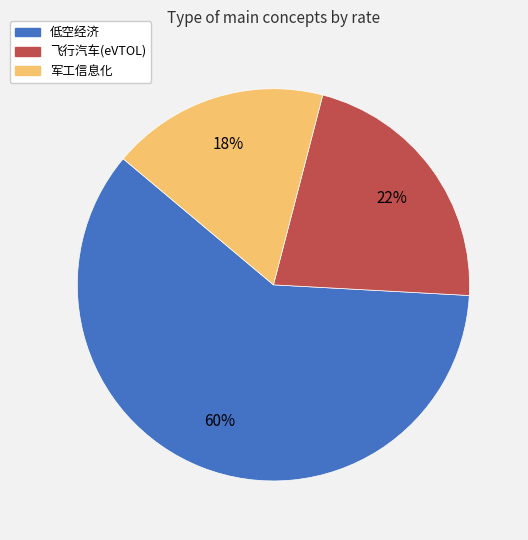

The 低空经济 slice represents 60% of the pie. True or false?

True